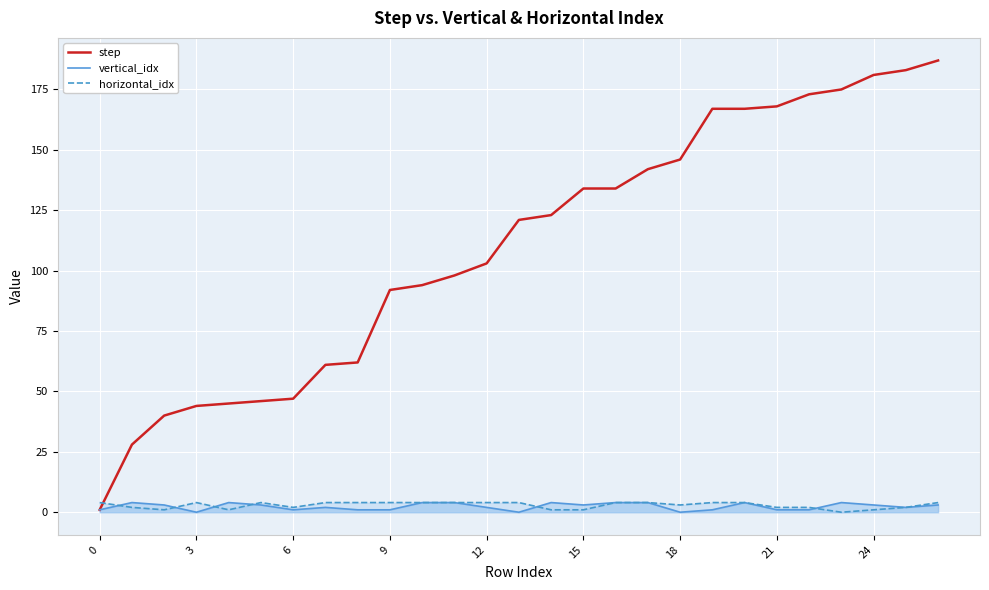

The step series shows 175 at 23. True or false?

True